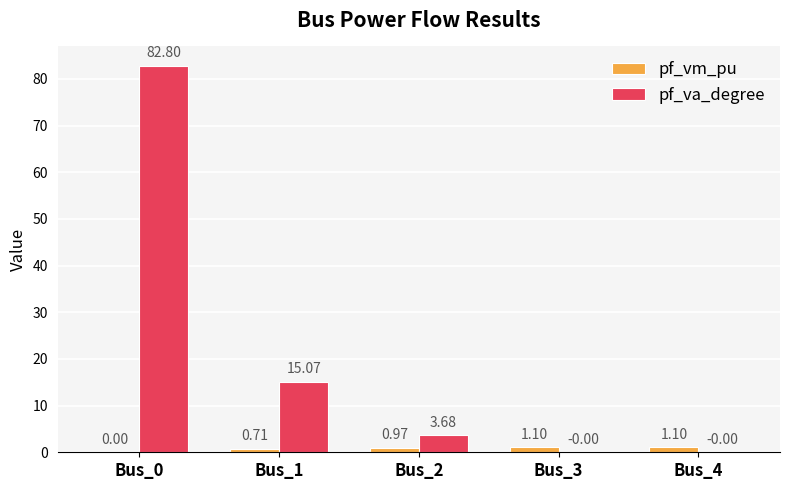

How many data points in pf_va_degree are above 3?

3